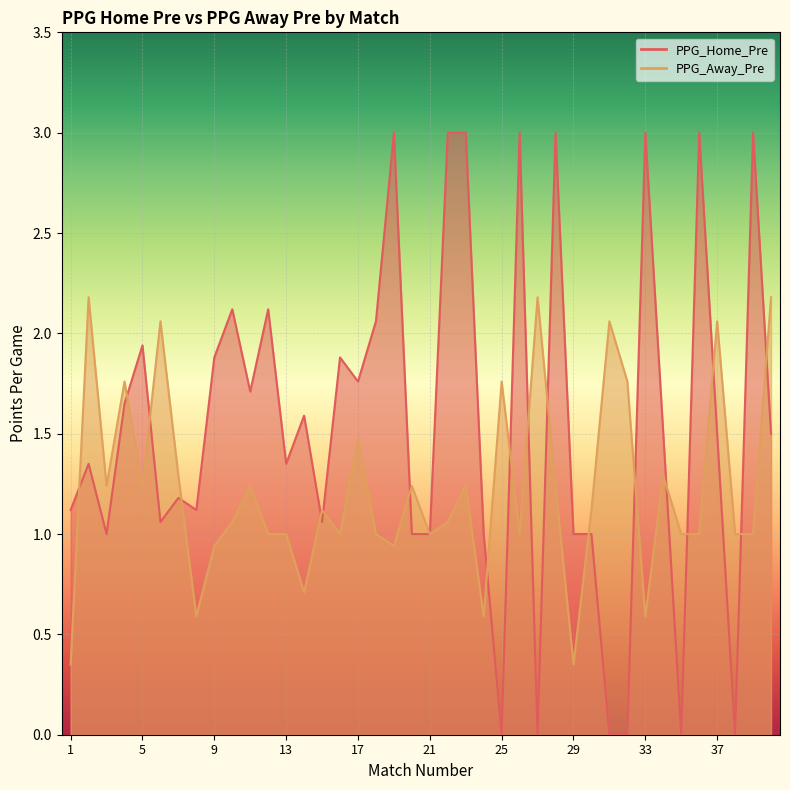

Where is PPG_Away_Pre nearest to the value 1?

12